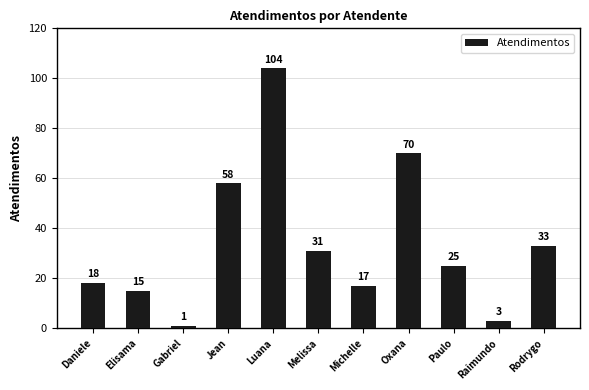

What is the smallest value displayed?

1